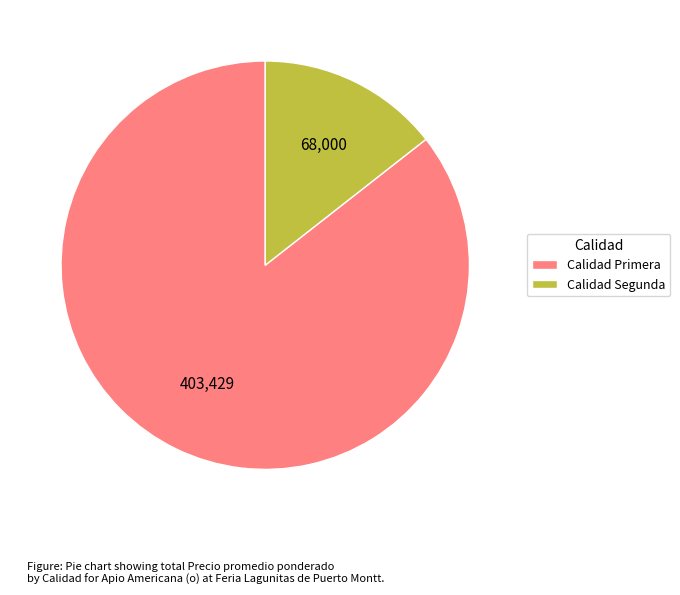

What is the majority slice?

Calidad Primera